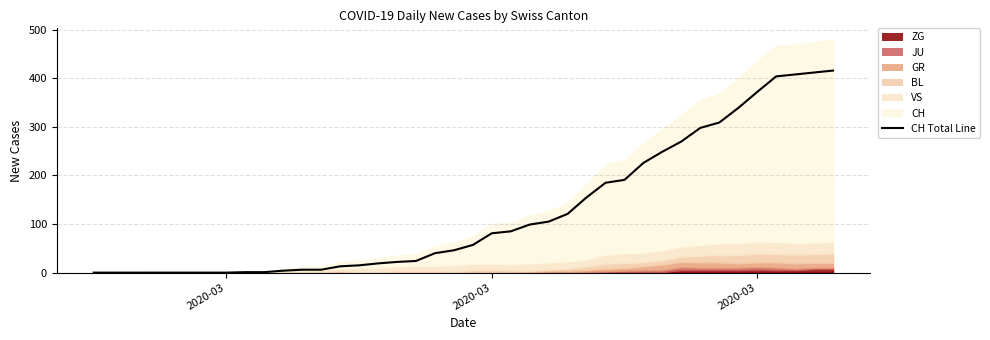

Is it true that JU equals 2 at 2020-03-05?

False